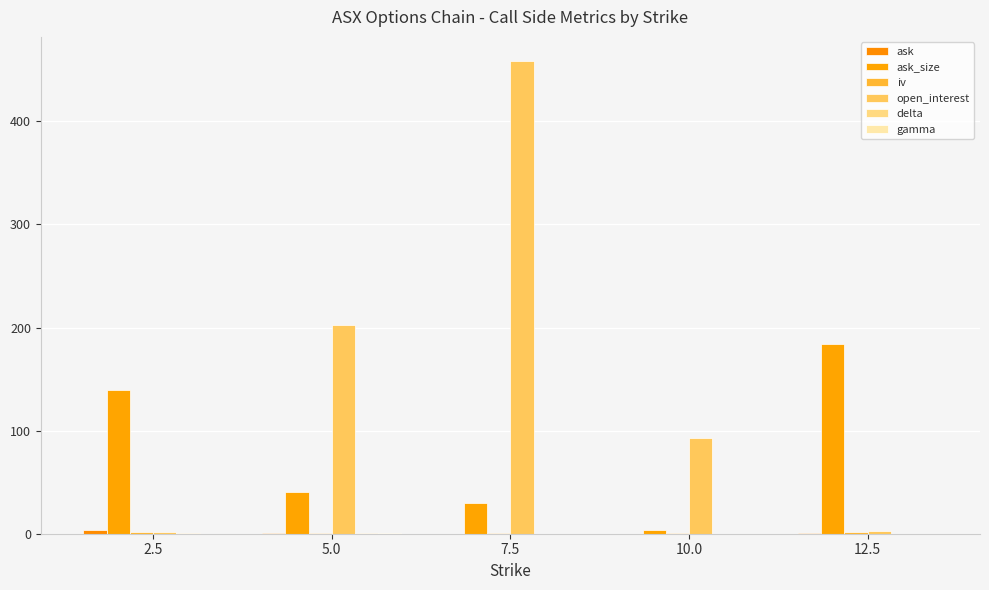

At which label does gamma reach its minimum?

2.5